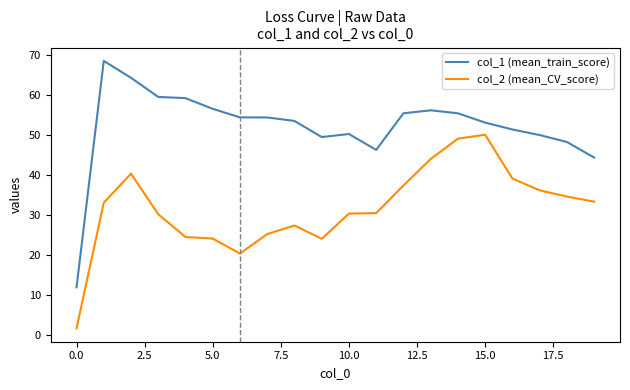

True or false: col_2 (mean_CV_score) and col_1 (mean_train_score) cross at least once.

False